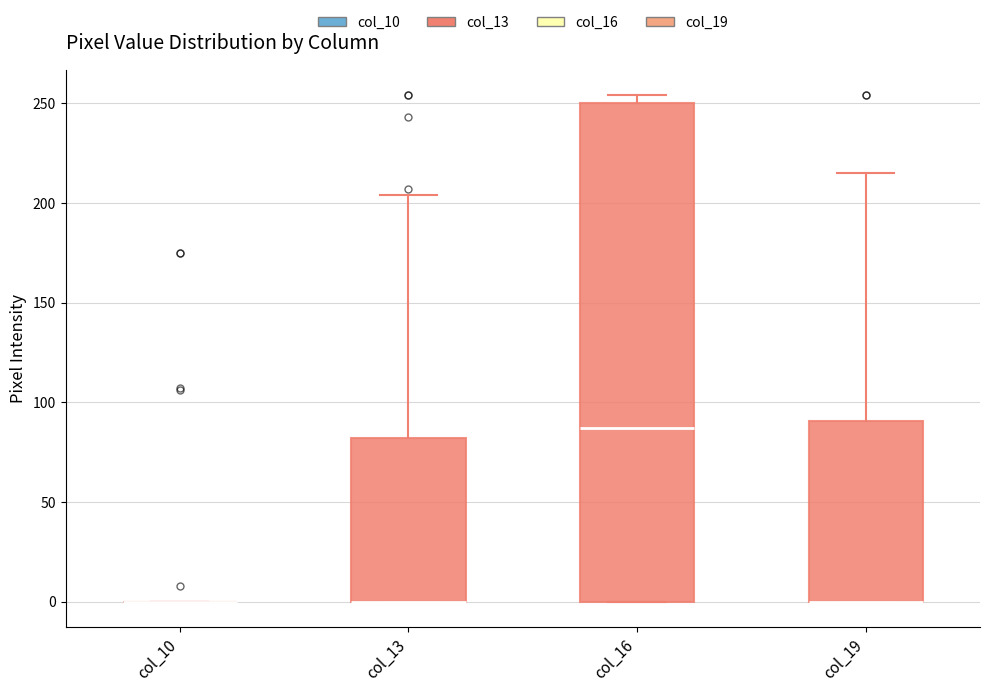

Reading left to right, read every box against the y-axis: the position of its median line, the range the box covers, and the ends of its whiskers. The values are not printed on the chart, so give them approximately, as read against the axis.

col_10: box collapsed to a line at 0, whiskers 0 to 0
col_13: median 0 (drawn on the box's lower edge), box 0 to 80, whiskers 0 to 205
col_16: median 85, box 0 to 250, whiskers 0 to 255
col_19: median 0 (drawn on the box's lower edge), box 0 to 90, whiskers 0 to 215